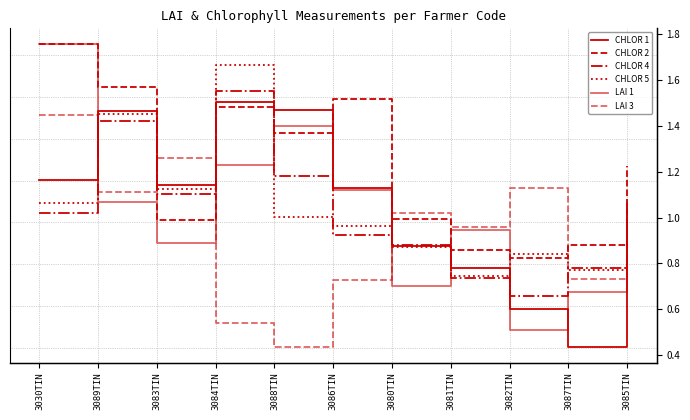

Reading left to right, what are all the values shown in this chart?

CHLOR 1: 3030TIN=40.1	3089TIN=48.3	3083TIN=39.5	3084TIN=49.4	3088TIN=48.4	3086TIN=39.1	3080TIN=32.2	3081TIN=29.6	3082TIN=24.6	3087TIN=20.1	3085TIN=37.2
CHLOR 2: 3030TIN=56.4	3089TIN=51.2	3083TIN=35.2	3084TIN=48.8	3088TIN=45.7	3086TIN=49.8	3080TIN=35.4	3081TIN=31.6	3082TIN=30.8	3087TIN=32.3	3085TIN=41.7
CHLOR 4: 3030TIN=36.1	3089TIN=47.1	3083TIN=38.4	3084TIN=50.8	3088TIN=40.5	3086TIN=33.5	3080TIN=32.3	3081TIN=28.4	3082TIN=26.1	3087TIN=29.6	3085TIN=35.0
CHLOR 5: 3030TIN=37.3	3089TIN=48.0	3083TIN=39.0	3084TIN=53.9	3088TIN=35.6	3086TIN=34.5	3080TIN=32.0	3081TIN=28.6	3082TIN=31.2	3087TIN=29.3	3085TIN=33.0
LAI 1: 3030TIN=1.8	3089TIN=1.1	3083TIN=0.9	3084TIN=1.2	3088TIN=1.4	3086TIN=1.1	3080TIN=0.7	3081TIN=0.9	3082TIN=0.5	3087TIN=0.7	3085TIN=1.1
LAI 3: 3030TIN=1.4	3089TIN=1.1	3083TIN=1.3	3084TIN=0.5	3088TIN=0.4	3086TIN=0.7	3080TIN=1.0	3081TIN=1.0	3082TIN=1.1	3087TIN=0.7	3085TIN=0.9